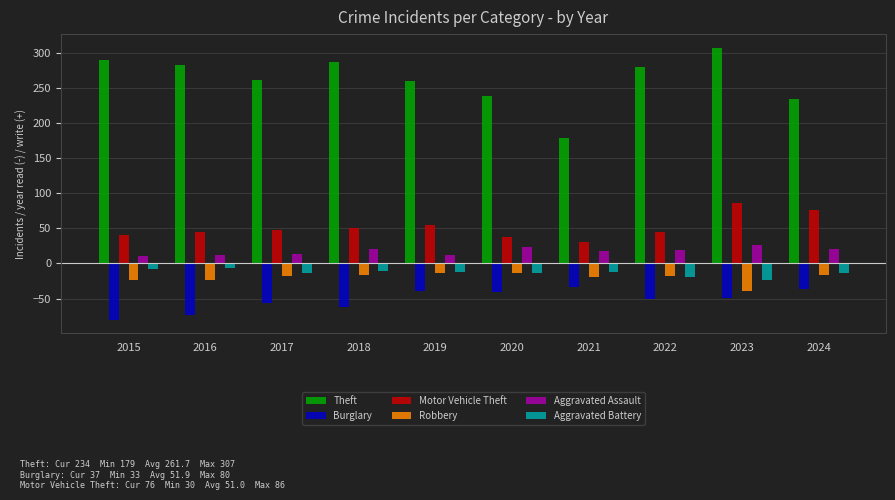

How many distinct data groups are displayed?

6